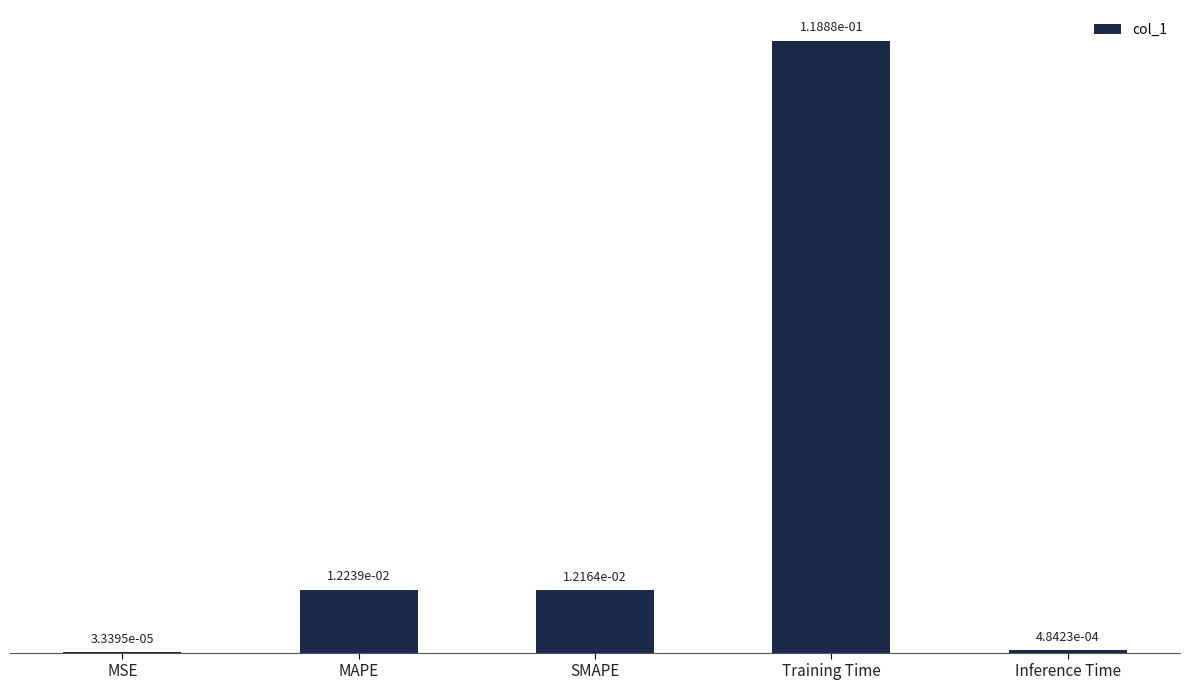

Which label corresponds to the largest value in the chart?

Training Time